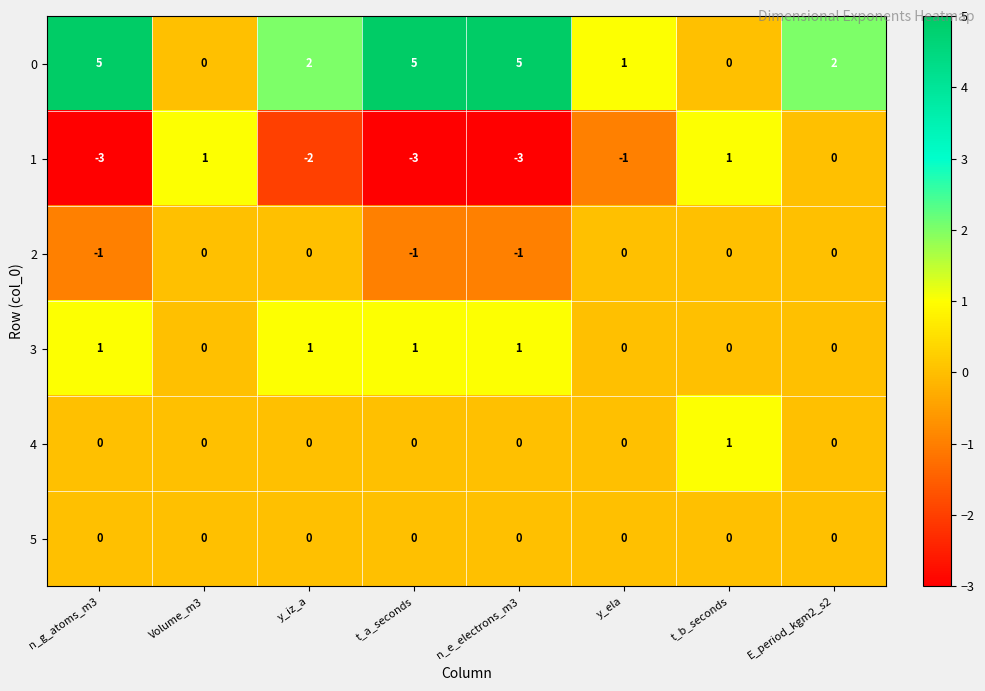

What is the total value across all series at Volume_m3?

1